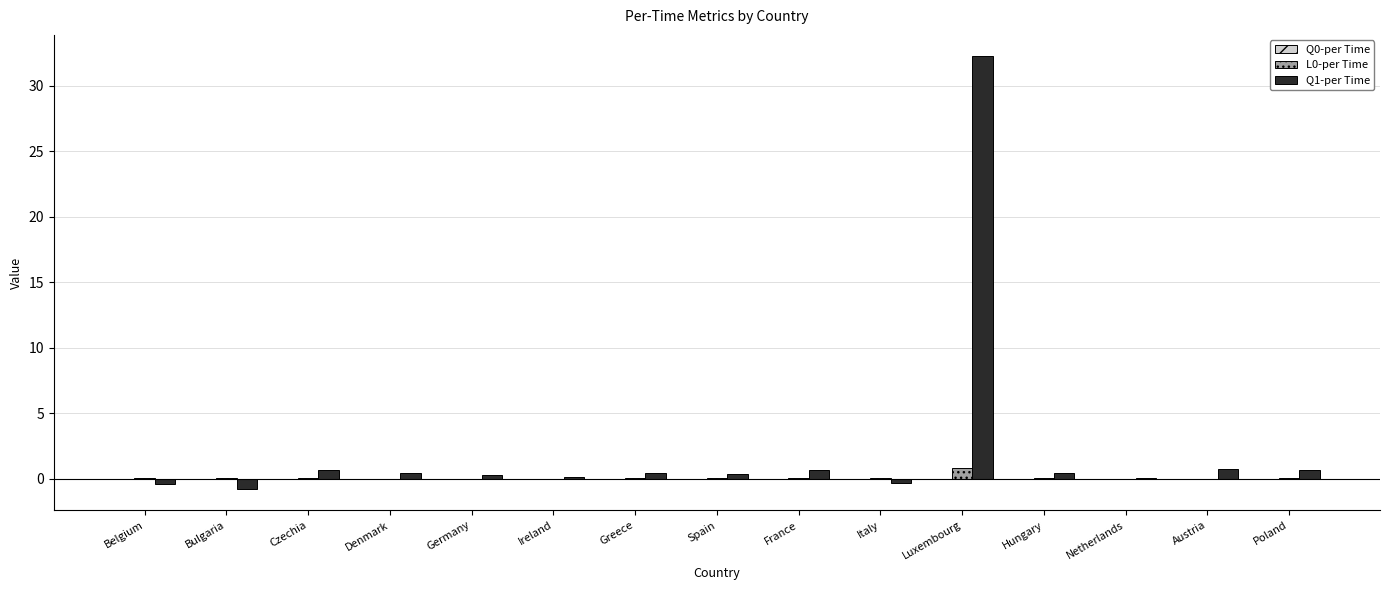

Which category has the highest value across all series?

Luxembourg